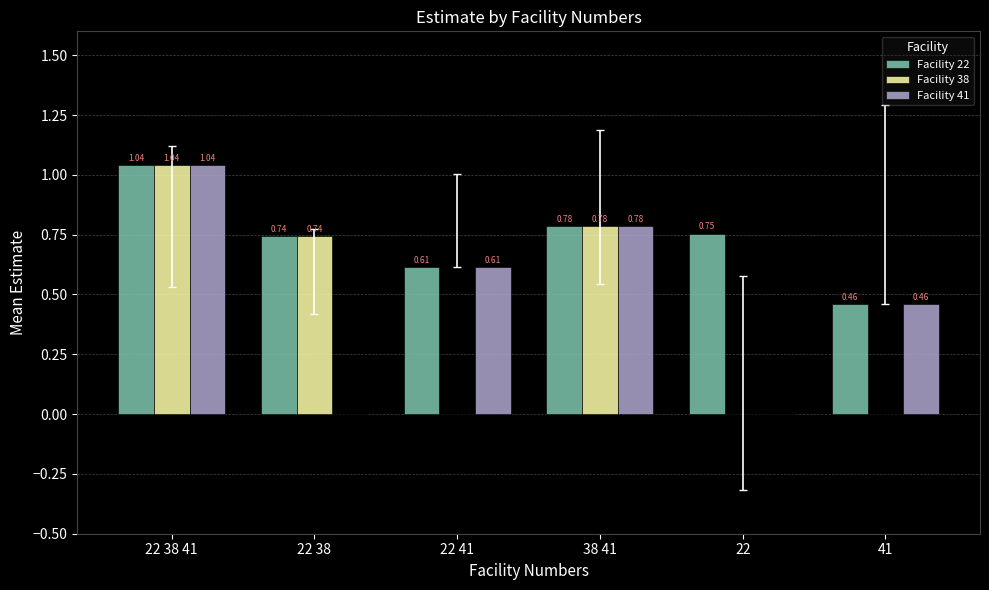

Is the value of Facility 22 at 41 greater than the value of Facility 41 at 38 41?

No